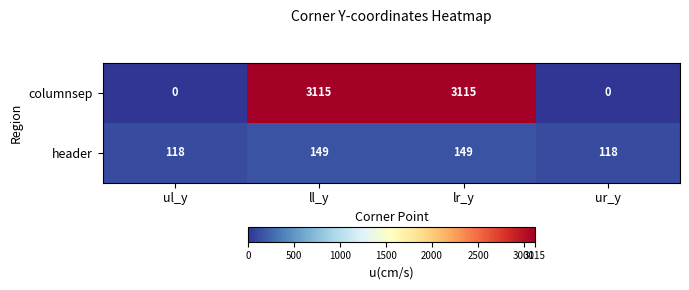

Reading right to left, list all the values displayed in this chart.

columnsep: 0	3115	3115	0
header: 118	149	149	118